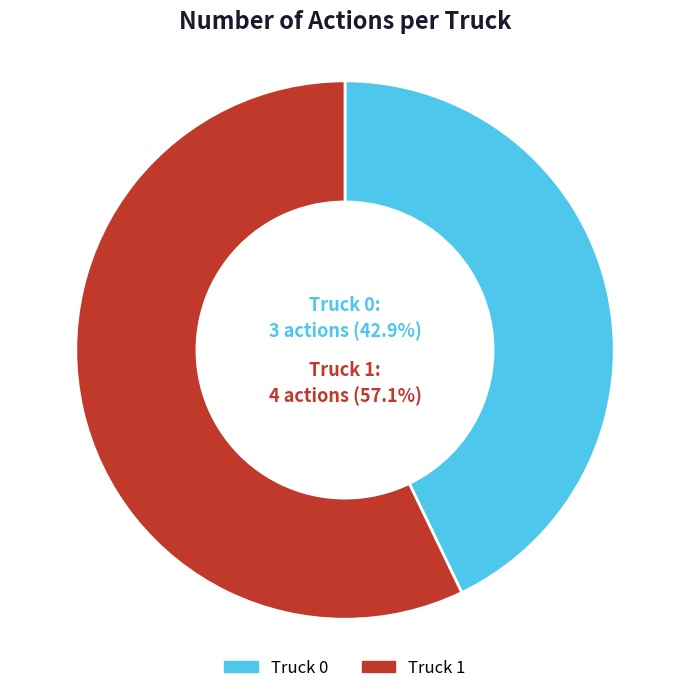

Is there any slice that represents more than half of the pie?

Yes